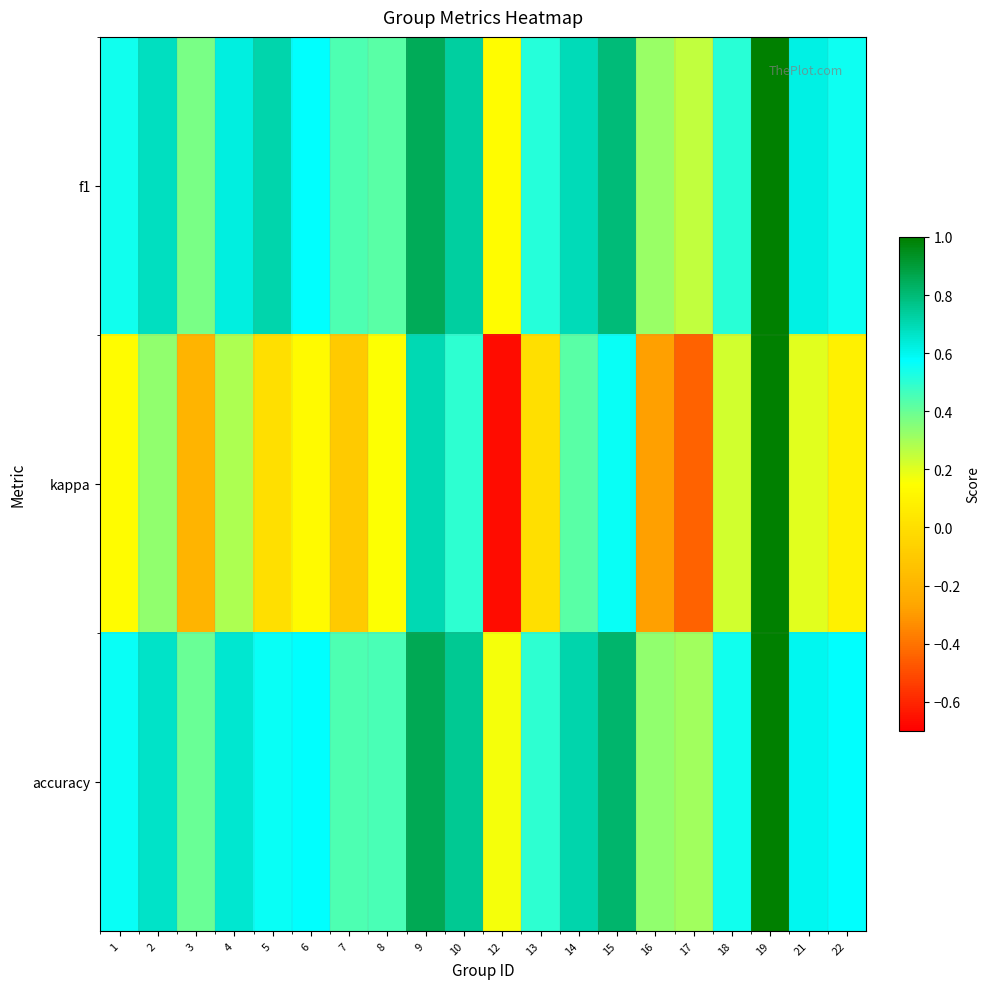

Which label corresponds to the largest value in the chart?

19